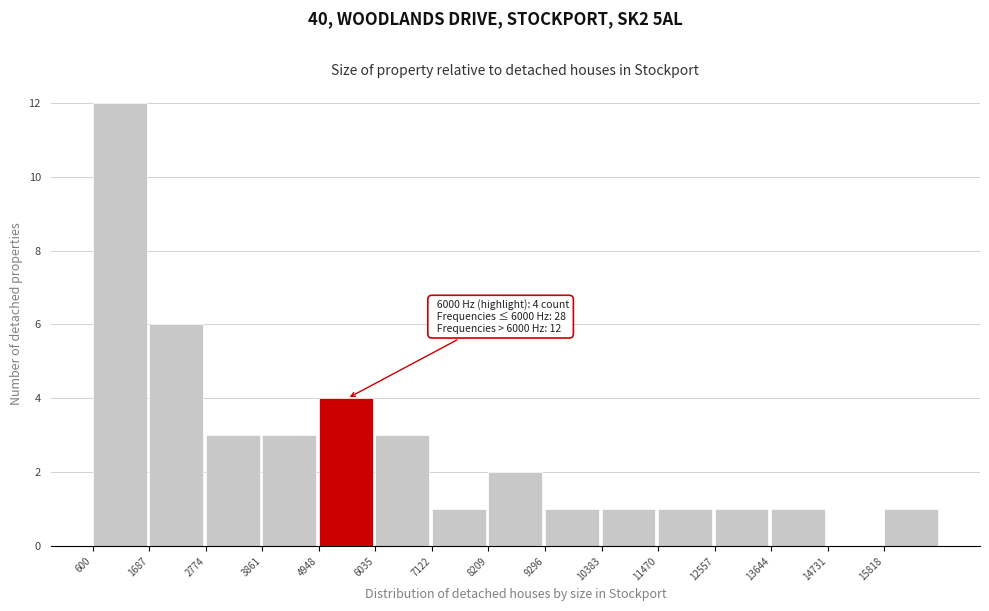

Which range on the x-axis has the tallest bar?

600 to 1600